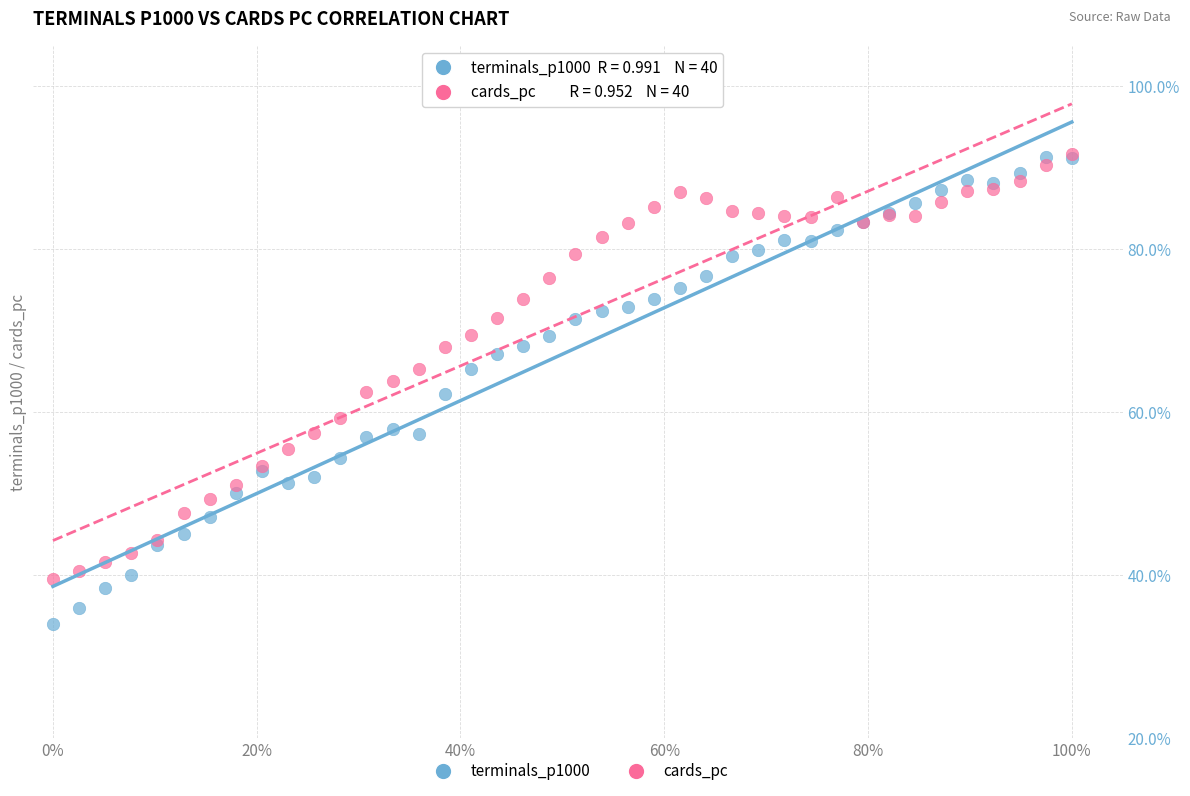

What are all the series names shown in the legend?

terminals_p1000, cards_pc